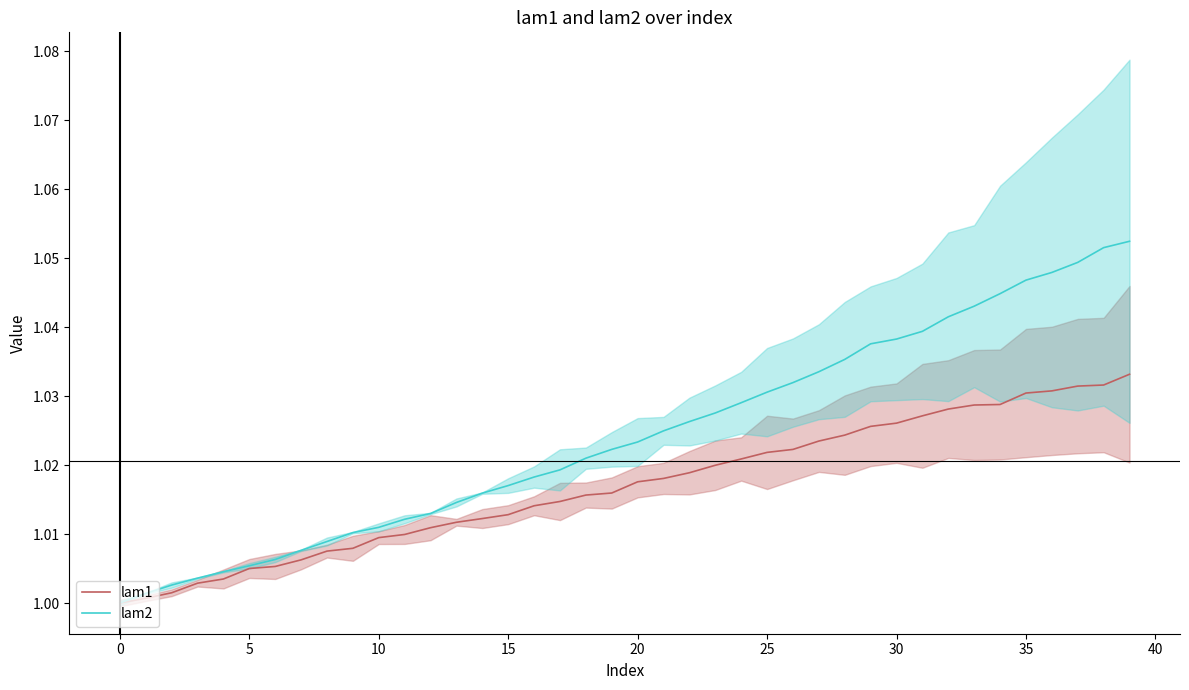

True or false: lam2 has a value of 0.7 at 29.

False